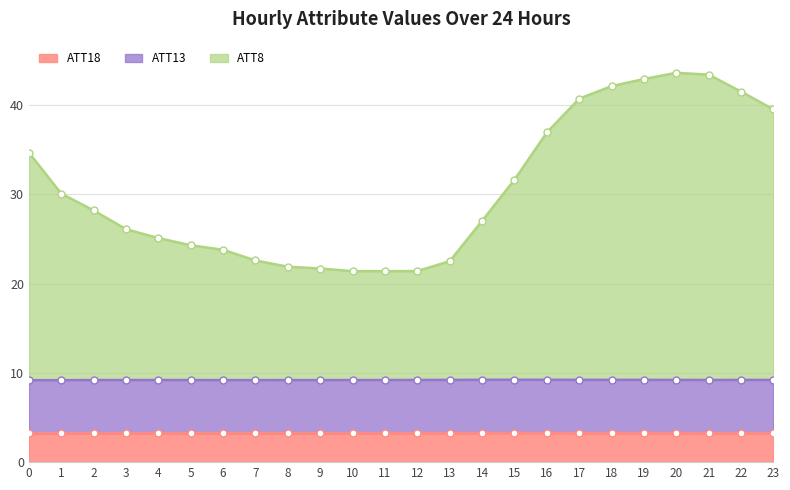

How many interior local peaks does the ATT18 series have?

3